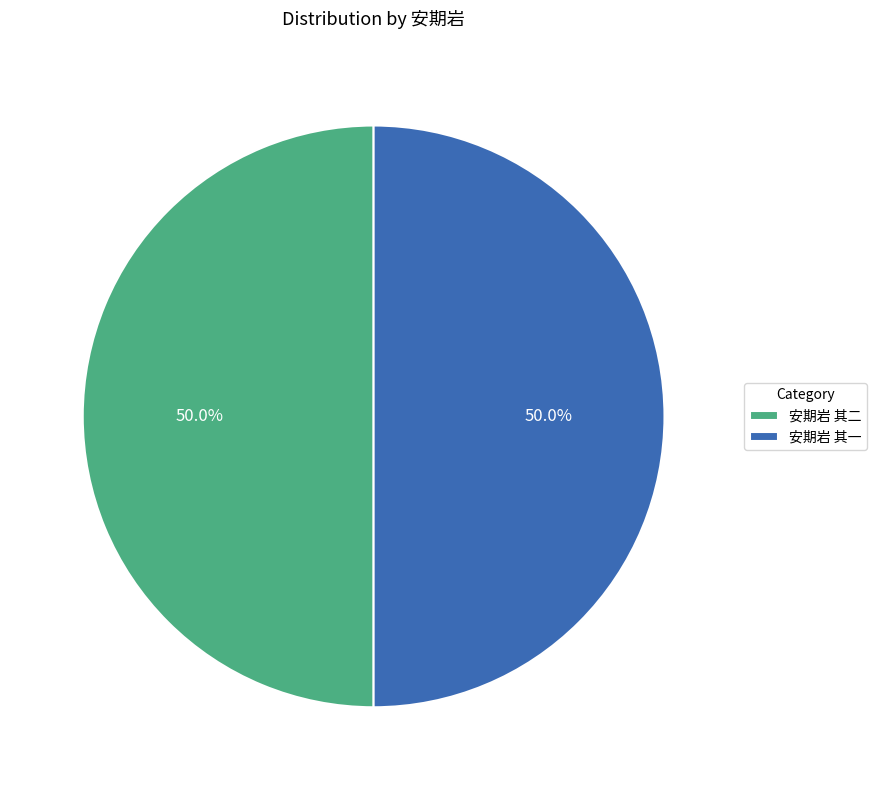

Approximately how many times larger is the value at 安期岩 其一 compared to 安期岩 其二?

1.0